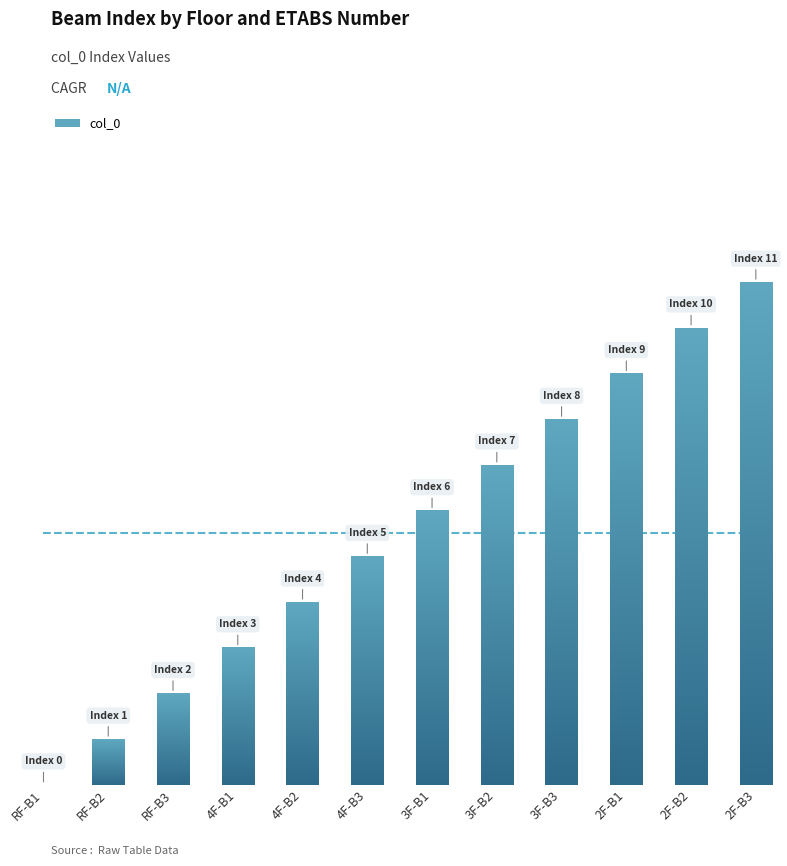

Where does the data first go above 6?

3F-B2